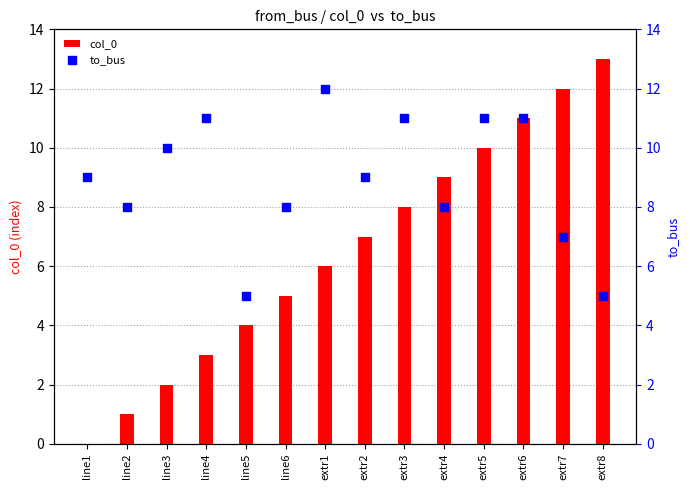

What are all the series names shown in the legend?

col_0, to_bus